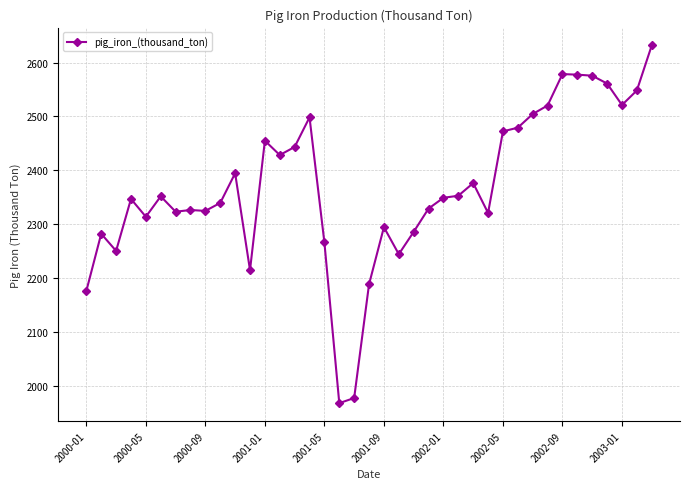

What is the greatest value displayed?

2631.7